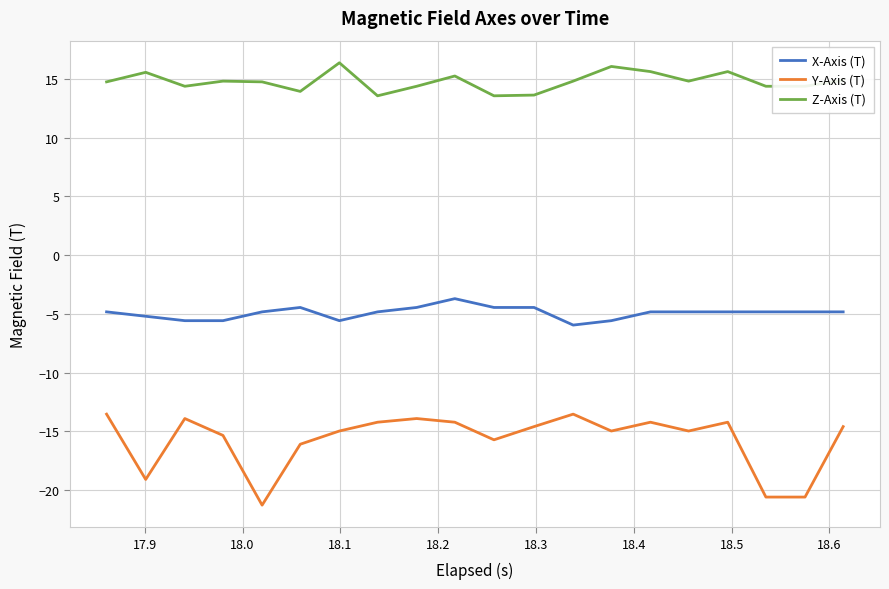

Which series has the largest total across all categories?

Z-Axis (T)